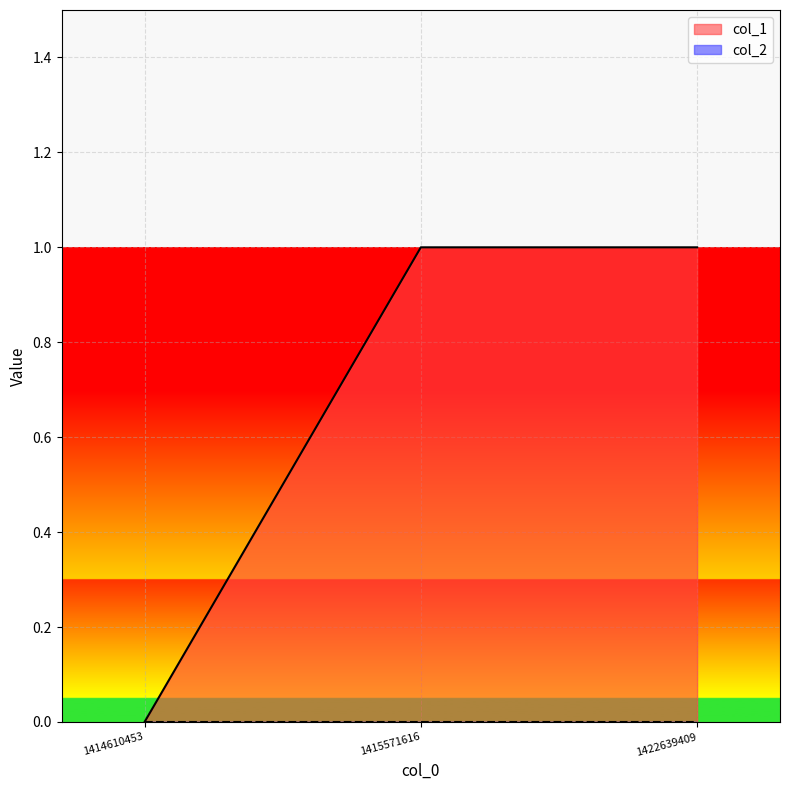

At which category does the chart reach its minimum across all series?

1414610453